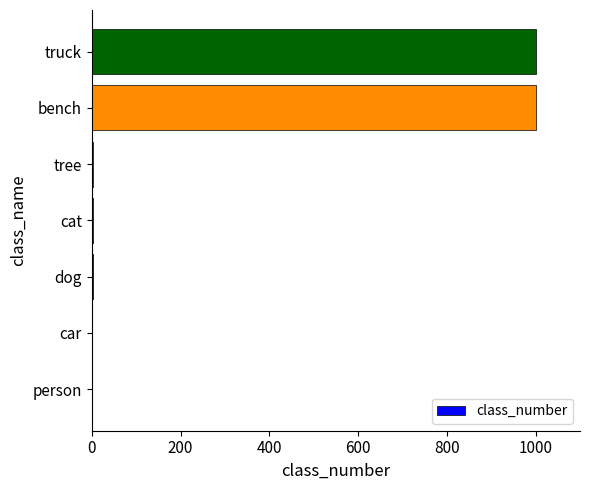

Are the bars horizontal?

Yes